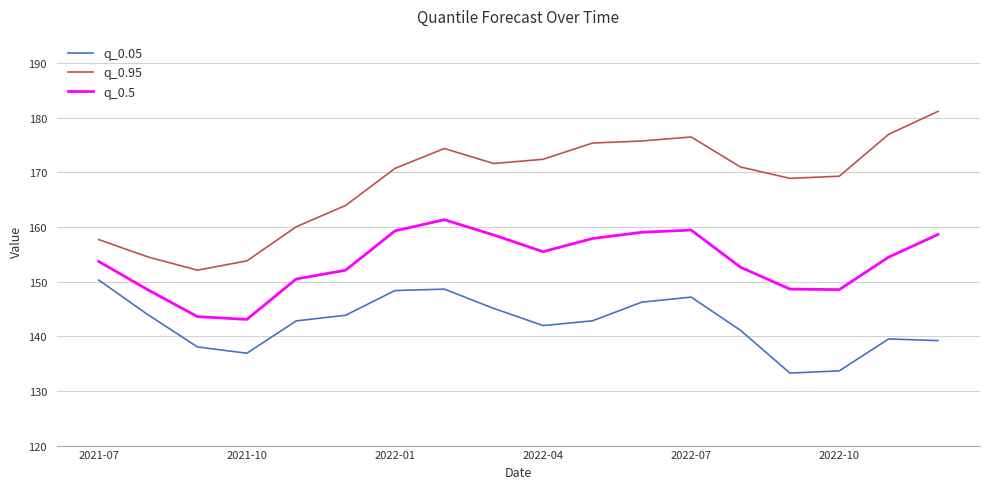

Which series has the largest total across all categories?

q_0.95